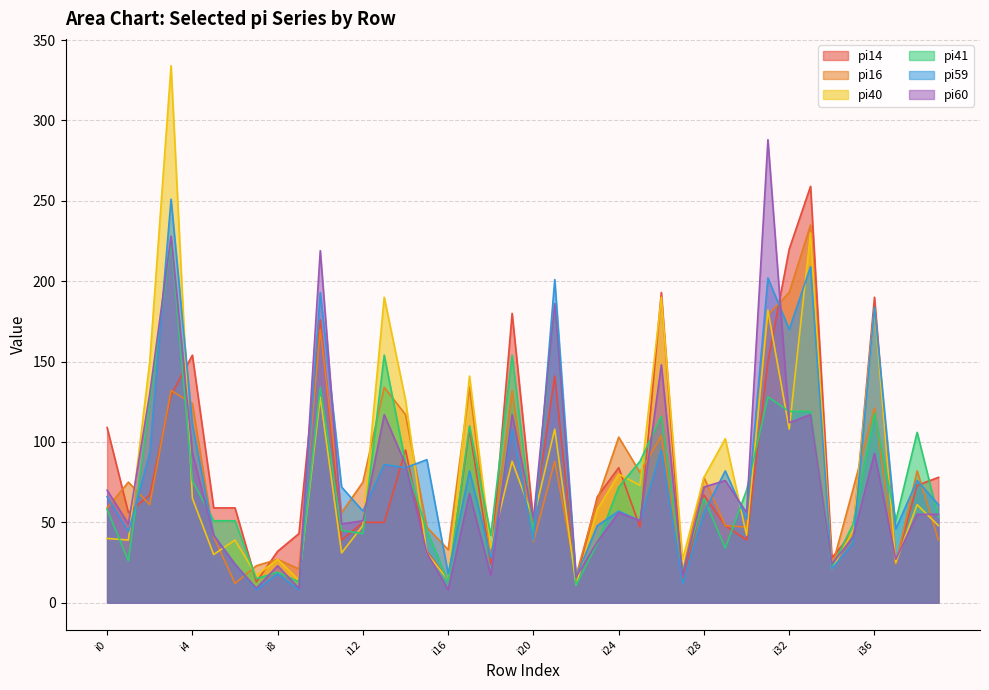

What is the difference between the highest and lowest values at i38?

51